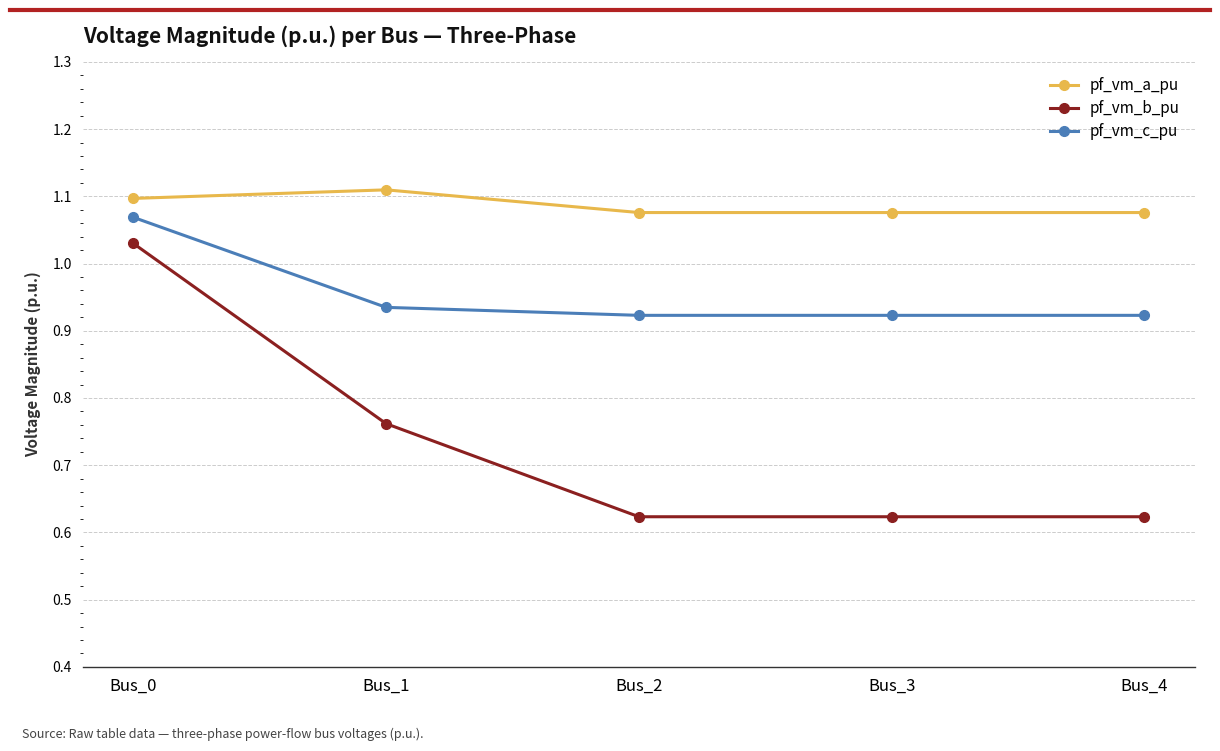

True or false: pf_vm_c_pu has a value of 0.6 at Bus_0.

False